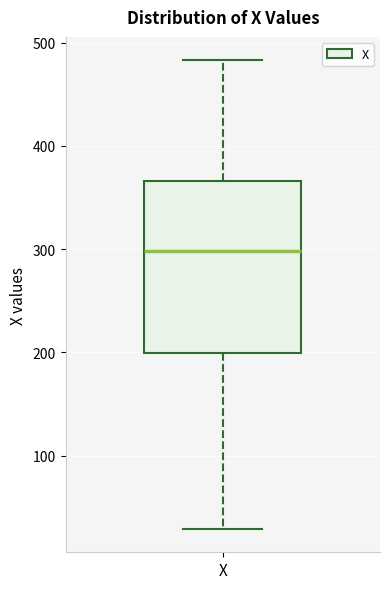

Transcribe this box plot: give where the median line is, the range the box spans, and where the two whiskers end, as read against the y-axis. The values are not printed on the chart, so give them approximately, as read against the axis.

median 300, box 200 to 370, whiskers 30 to 480